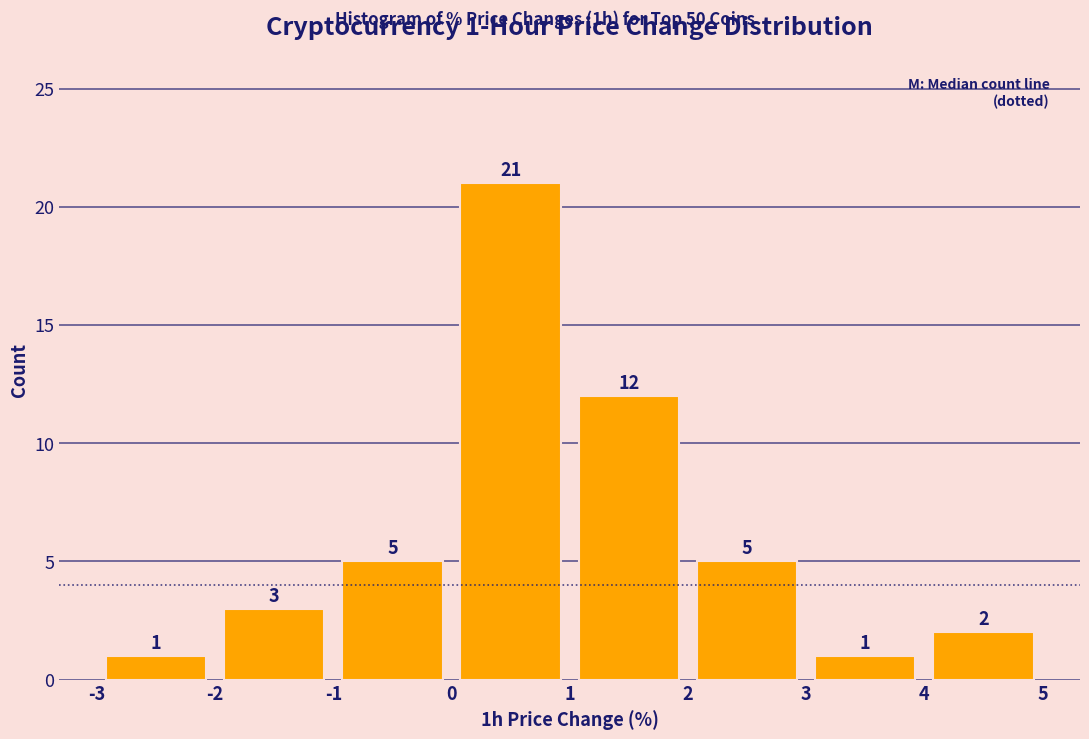

Over which range of the x-axis is the bar tallest?

0 to 1